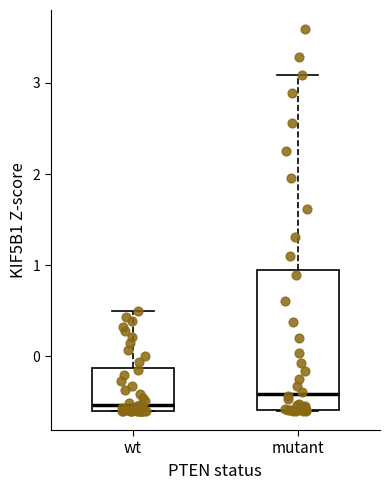

Which box has the lowest median line?

wt